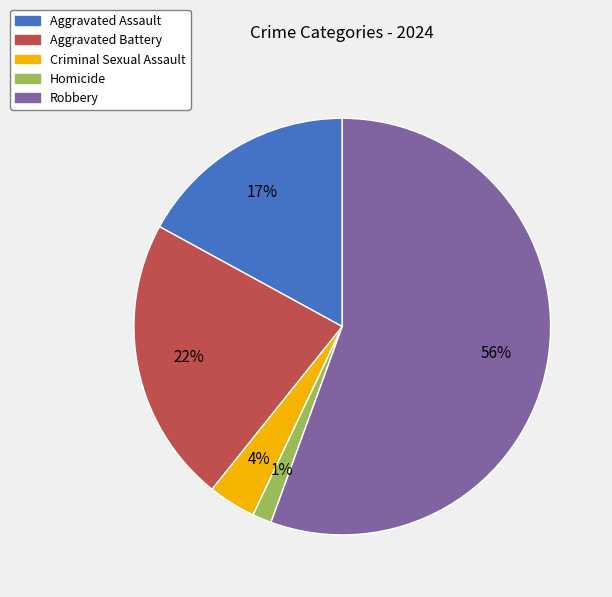

Do Aggravated Assault and Aggravated Battery together represent more than half of the pie?

No